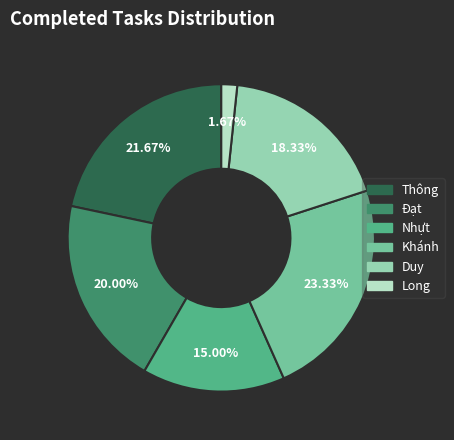

To the nearest percent, what is the combined percentage of Khánh and Long?

25%